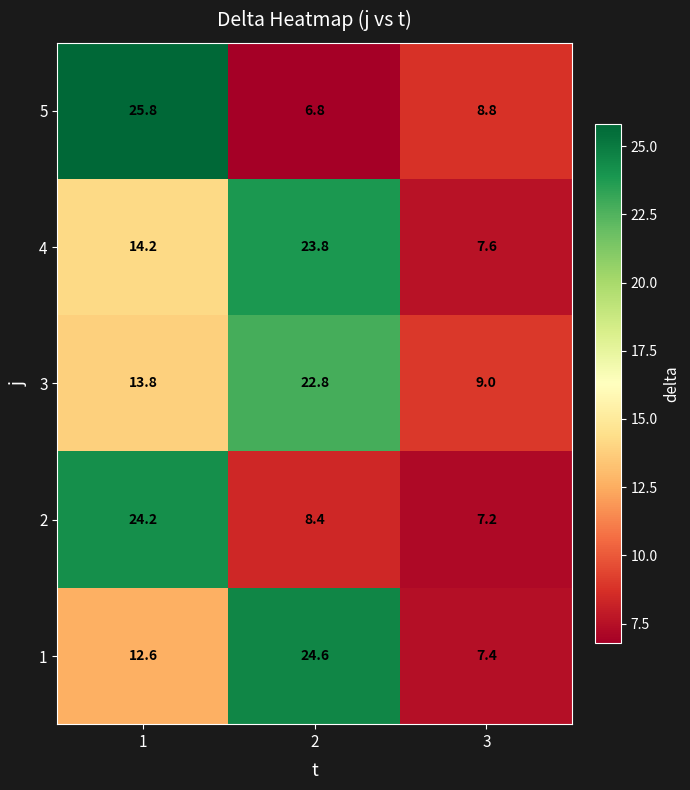

What is the spread (max minus min) of values at 1?

13.2